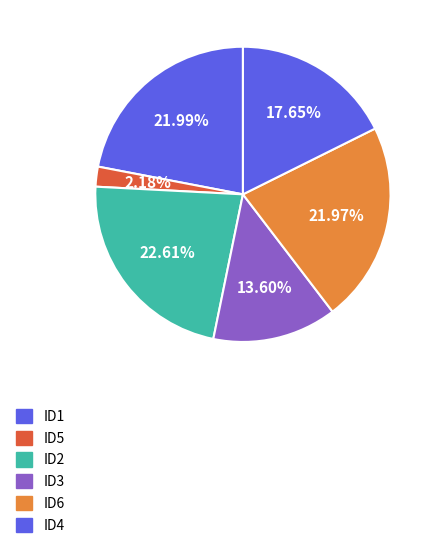

How many segments does this pie chart have?

6